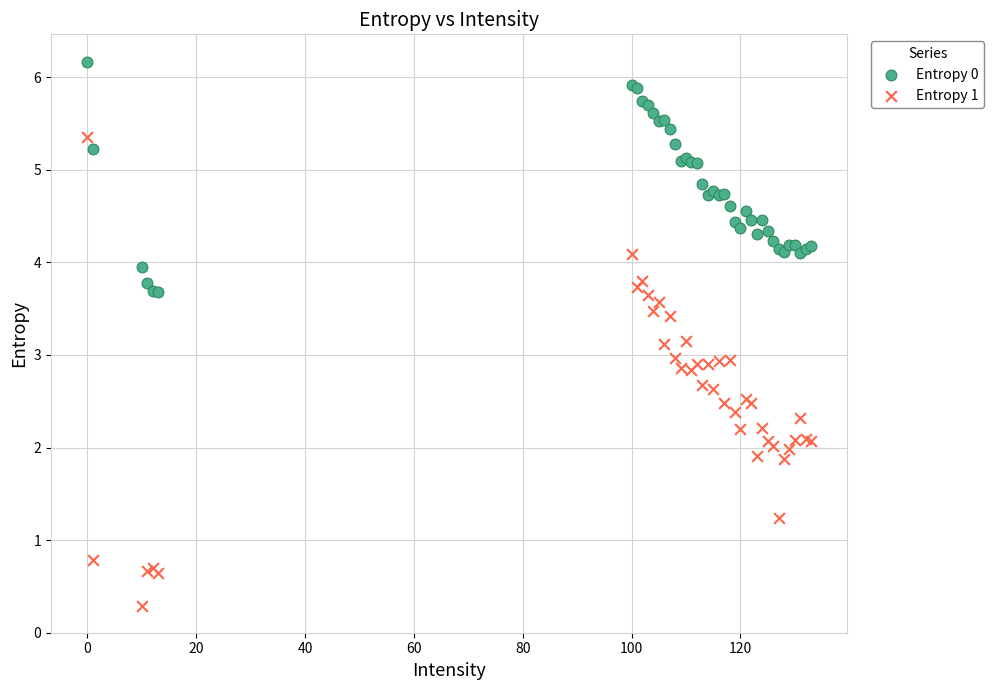

What is the X range (max minus min) for the scatter plot?

133.0